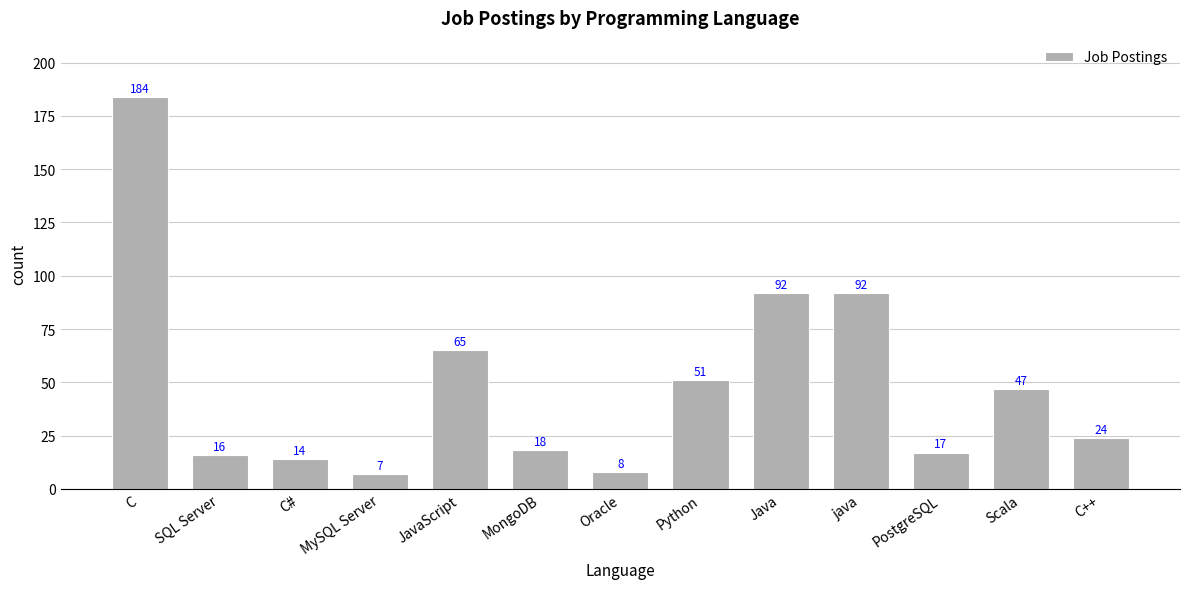

What is the approximate value at C#, to the nearest 10?

10